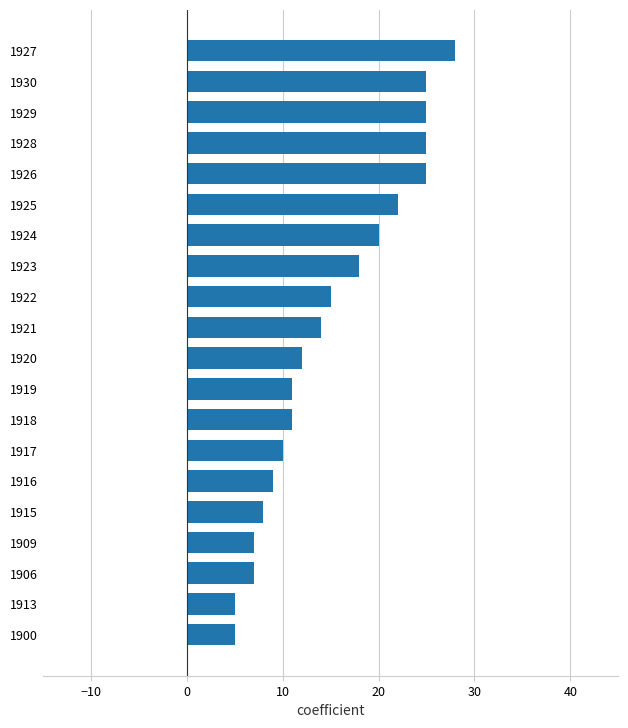

Which has a higher value, 1922 or 1920?

1922